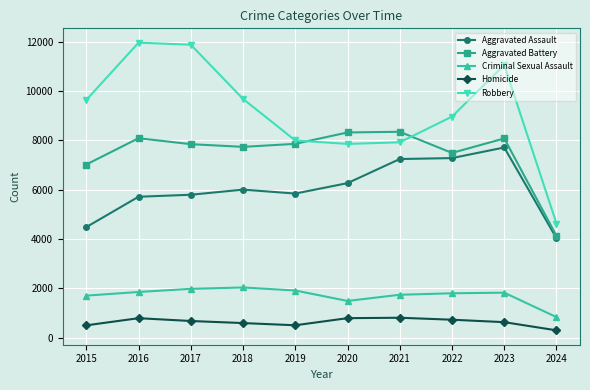

What is the value of the Homicide point at the 3rd from the left?

672